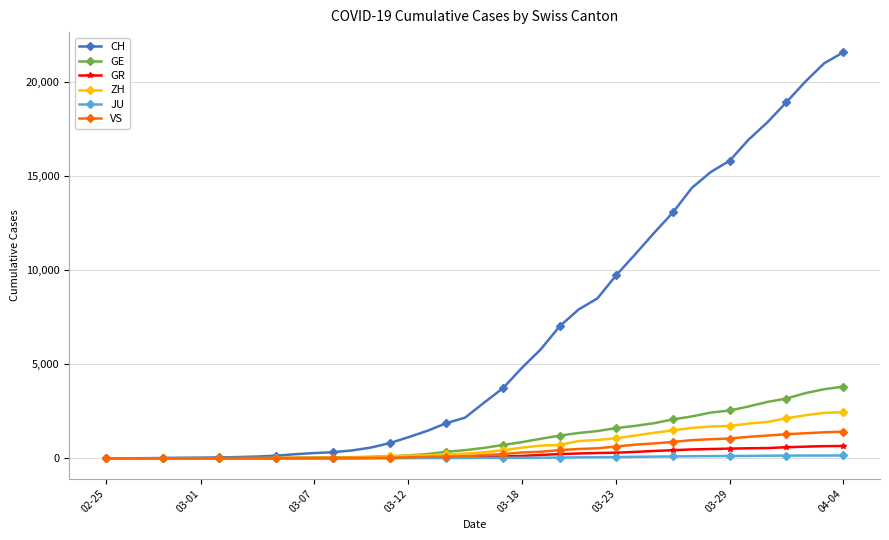

How many values in the CH series are below 2959?

20